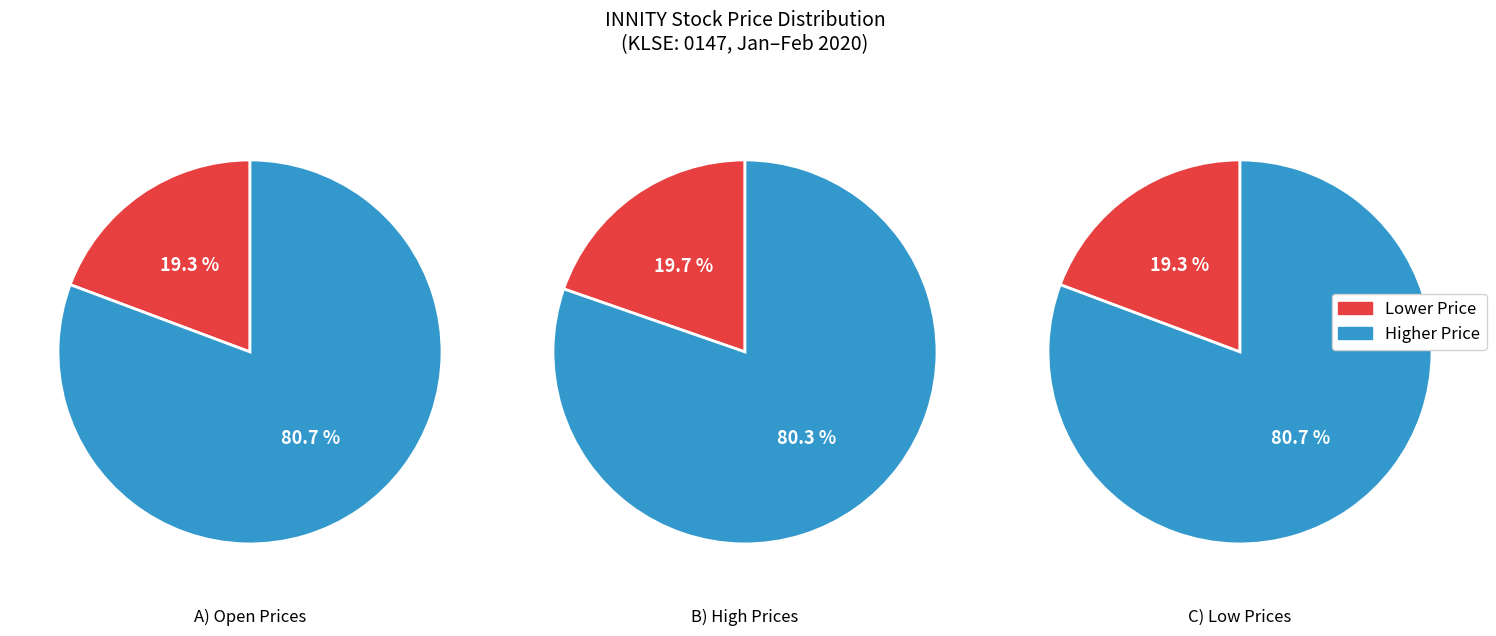

Which series has the widest spread of values?

open